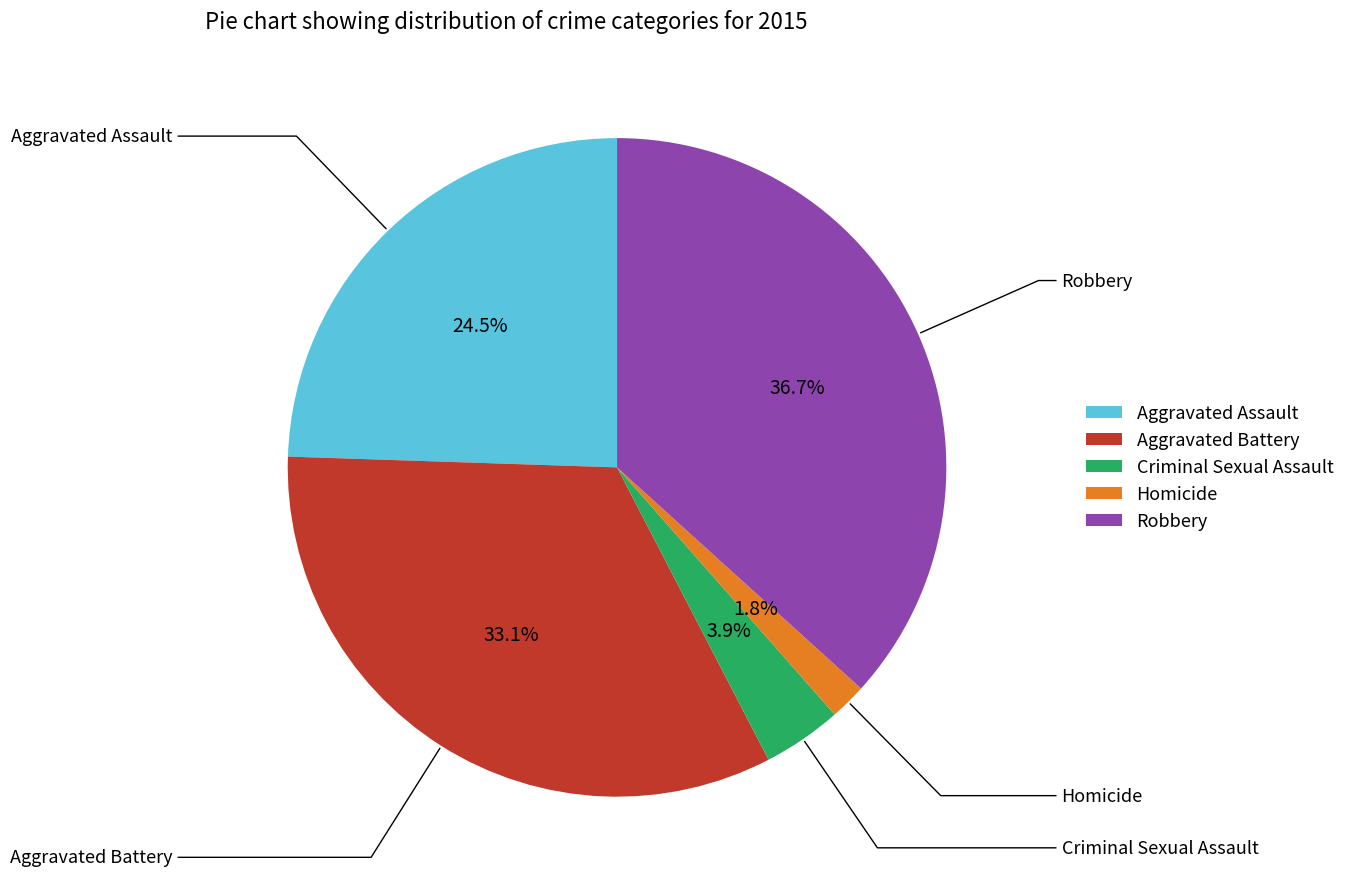

Which slice is the largest?

Robbery